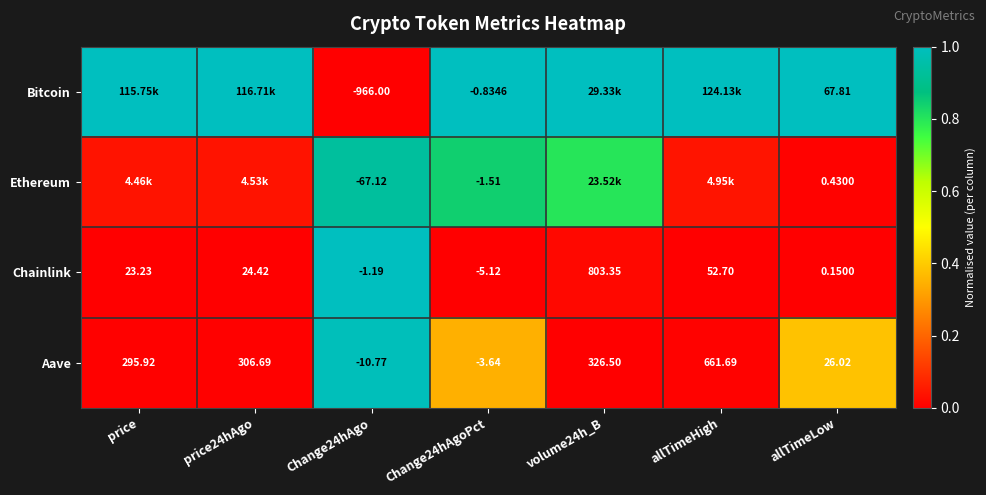

Between Change24hAgoPct and allTimeLow, which series saw the biggest shift?

Bitcoin